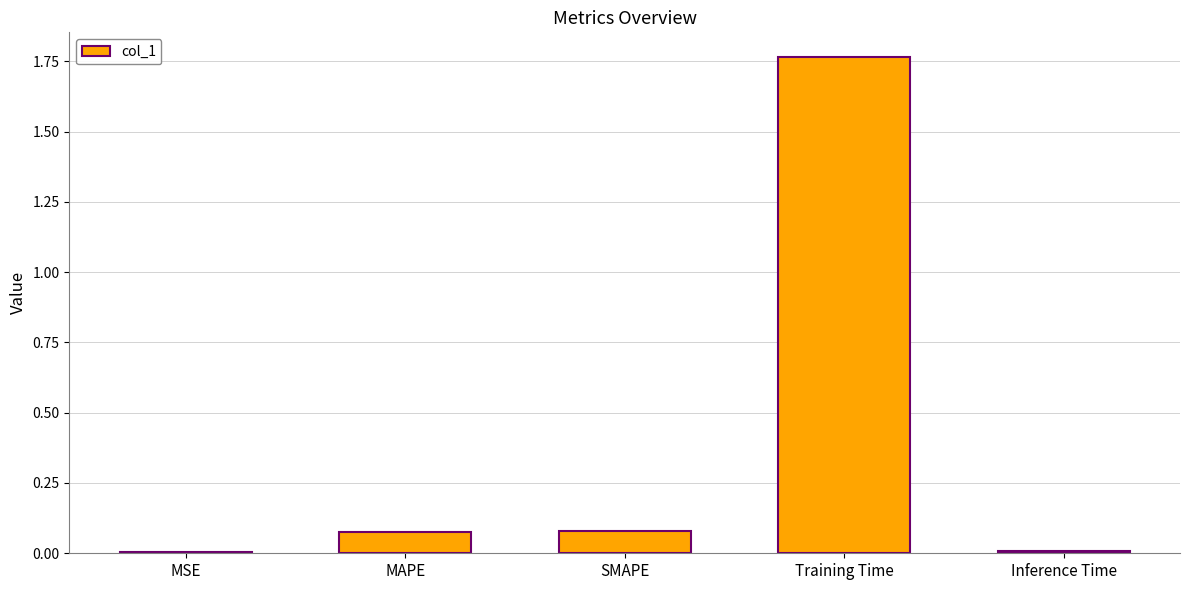

How many series are shown in this chart?

1